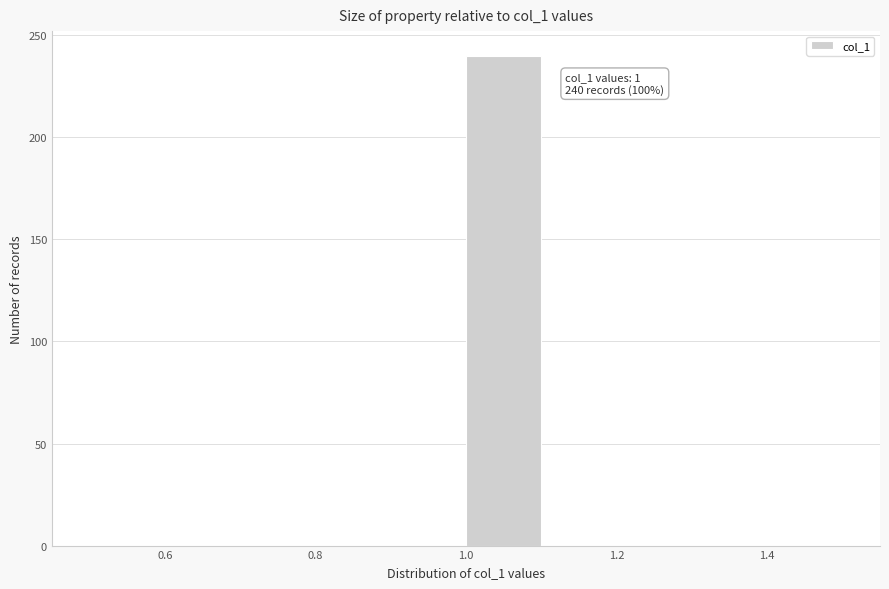

Which range on the x-axis has the tallest bar?

1.0 to 1.1